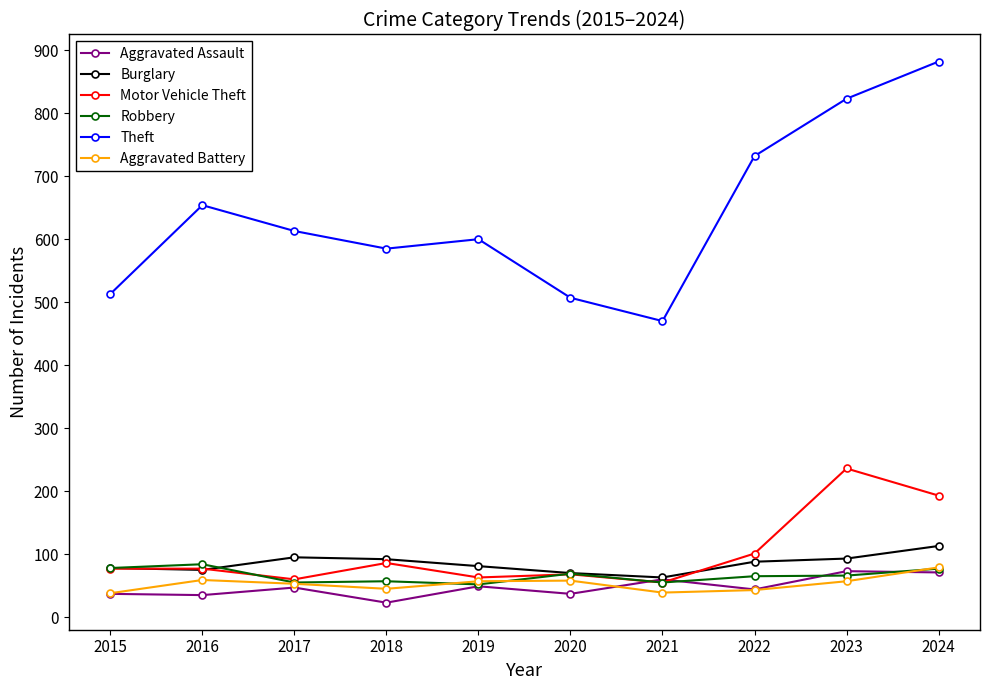

How many lines are shown in the chart?

6